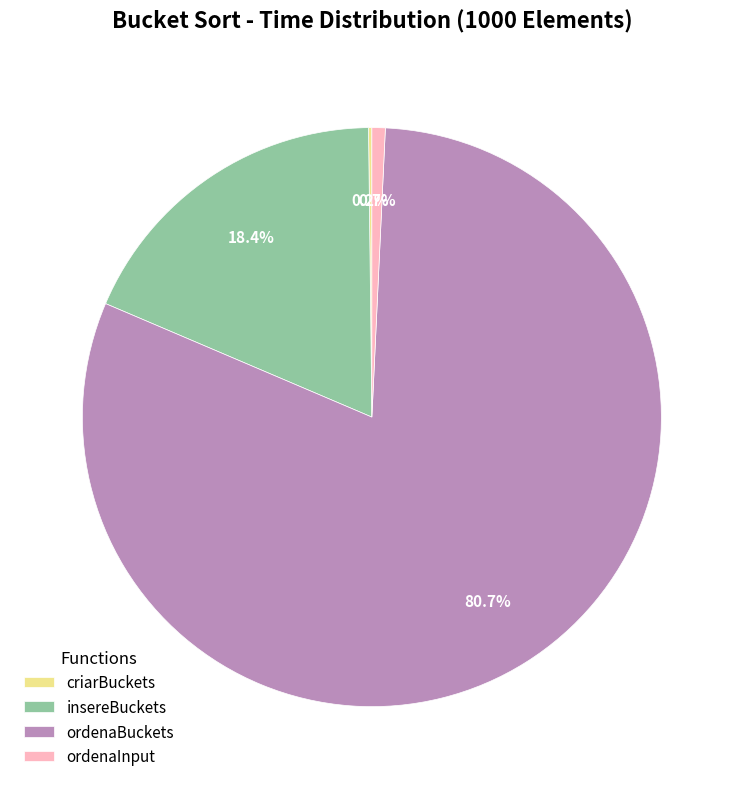

Is the sum of insereBuckets and ordenaInput greater than half?

No